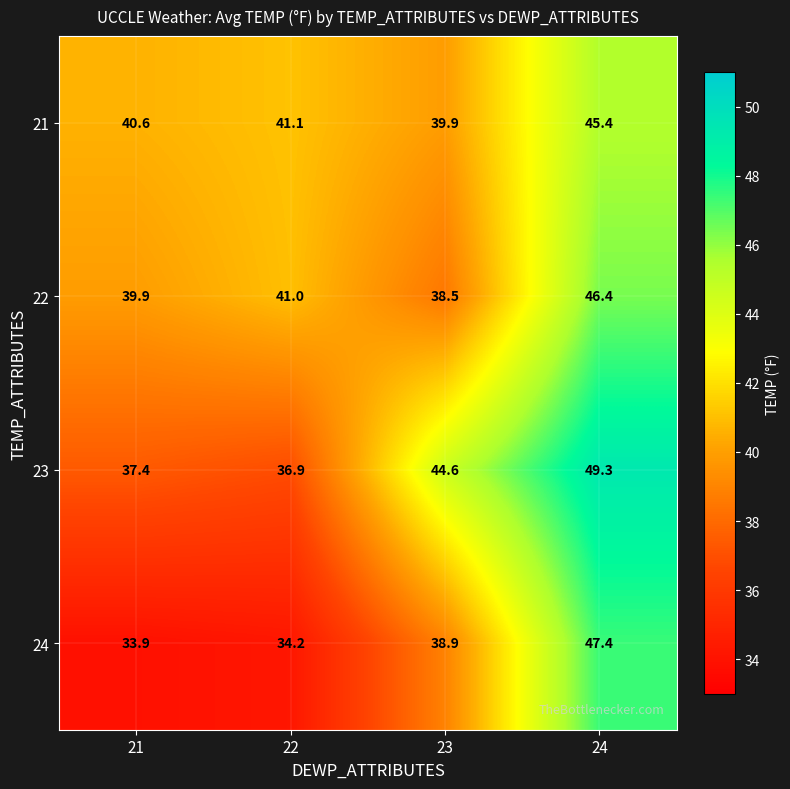

At which category is the sum across all series the highest?

24